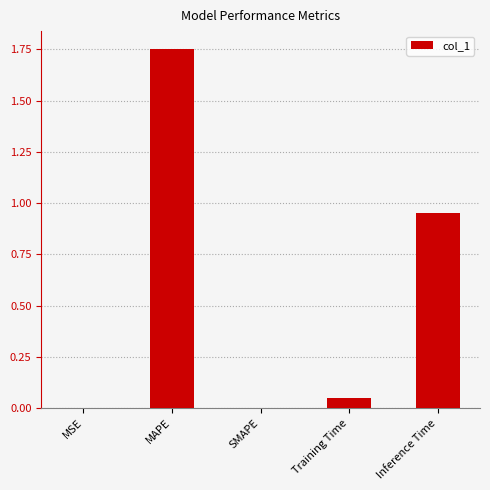

The value at MSE is 0.0. True or false?

True